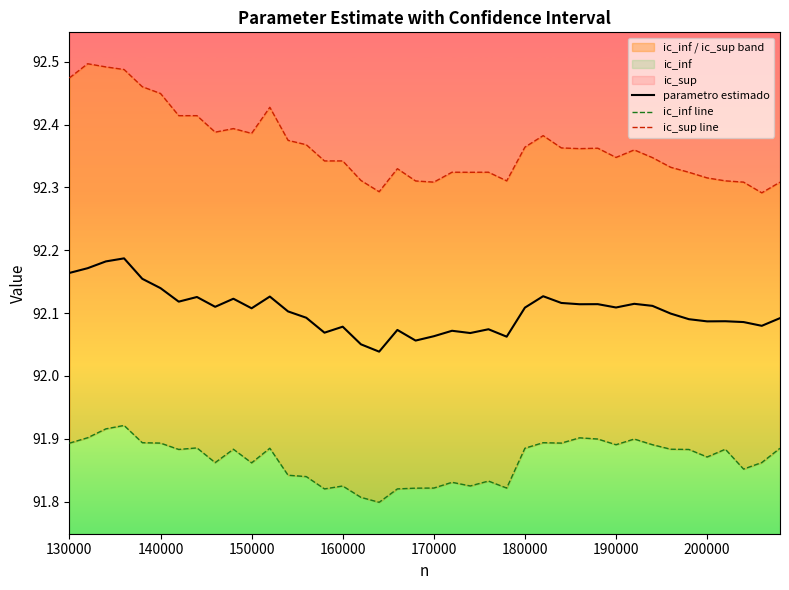

True or false: ic_inf line and ic_sup line cross at least once.

False